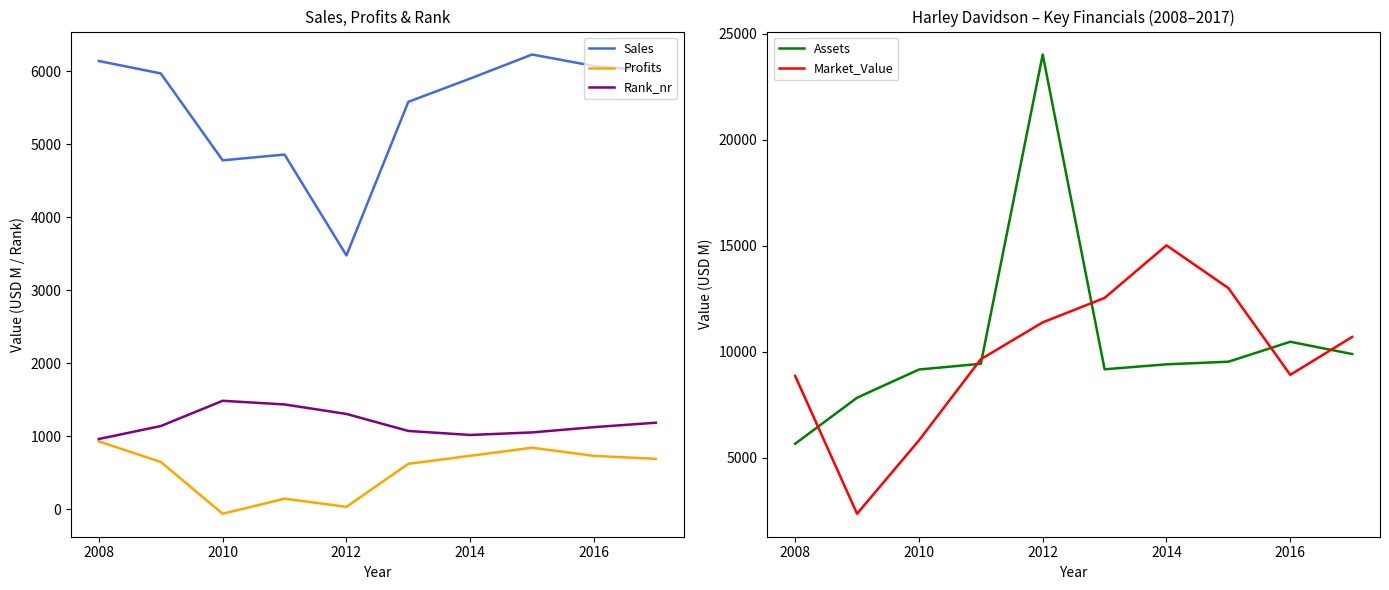

What is the average value of the Assets series?

10455